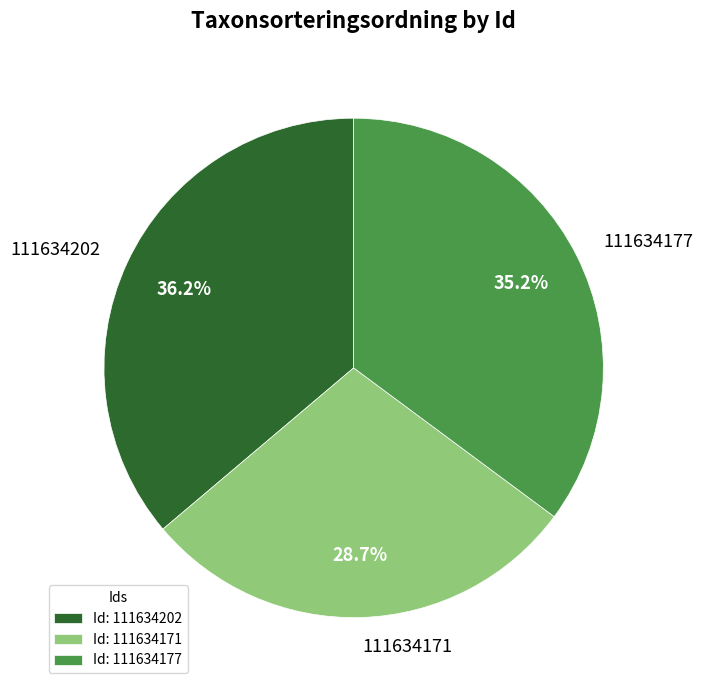

Rank the categories by value from lowest to highest.

111634171, 111634177, 111634202